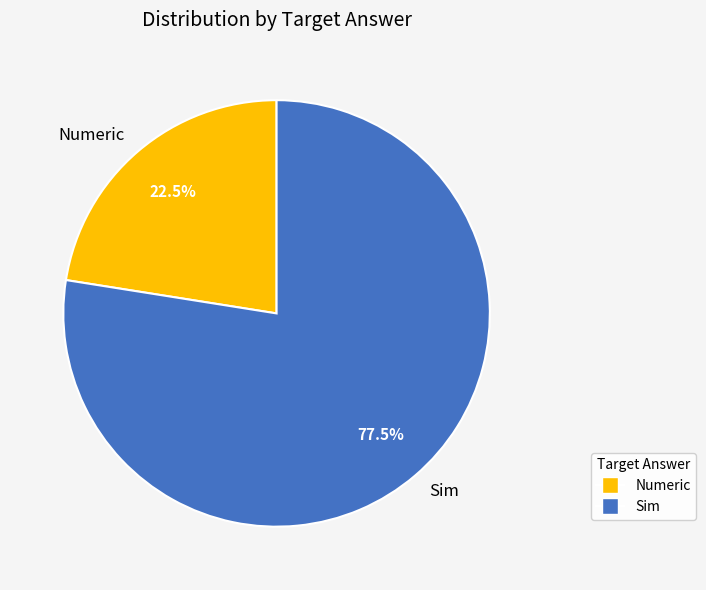

Which has a higher value, Numeric or Sim?

Sim